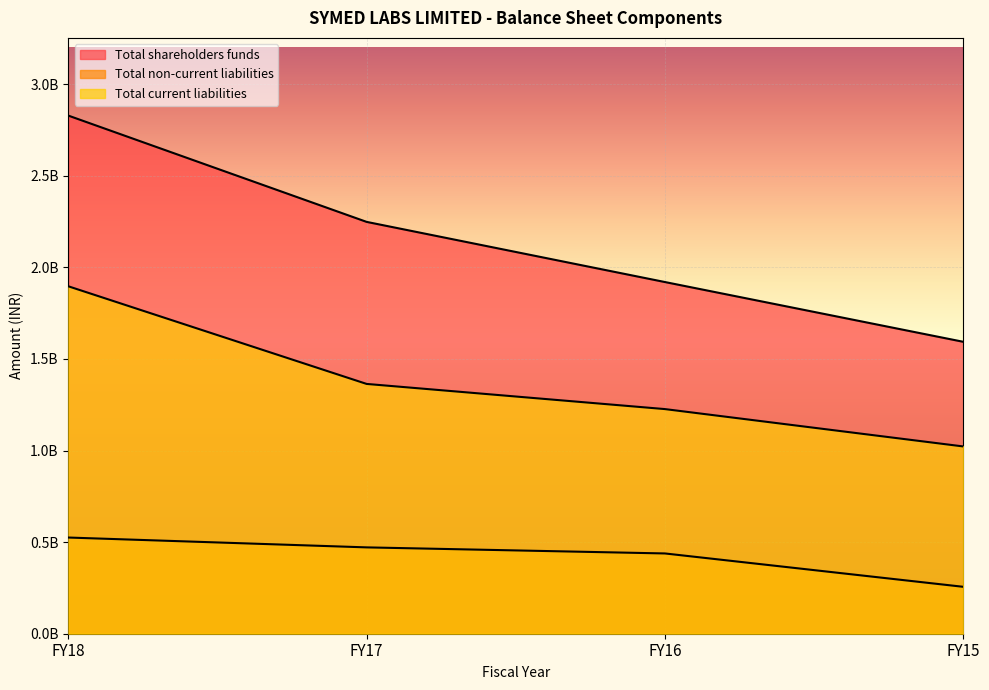

At FY16, list the series in order from largest to smallest.

Total shareholders funds, Total current liabilities, Total non-current liabilities